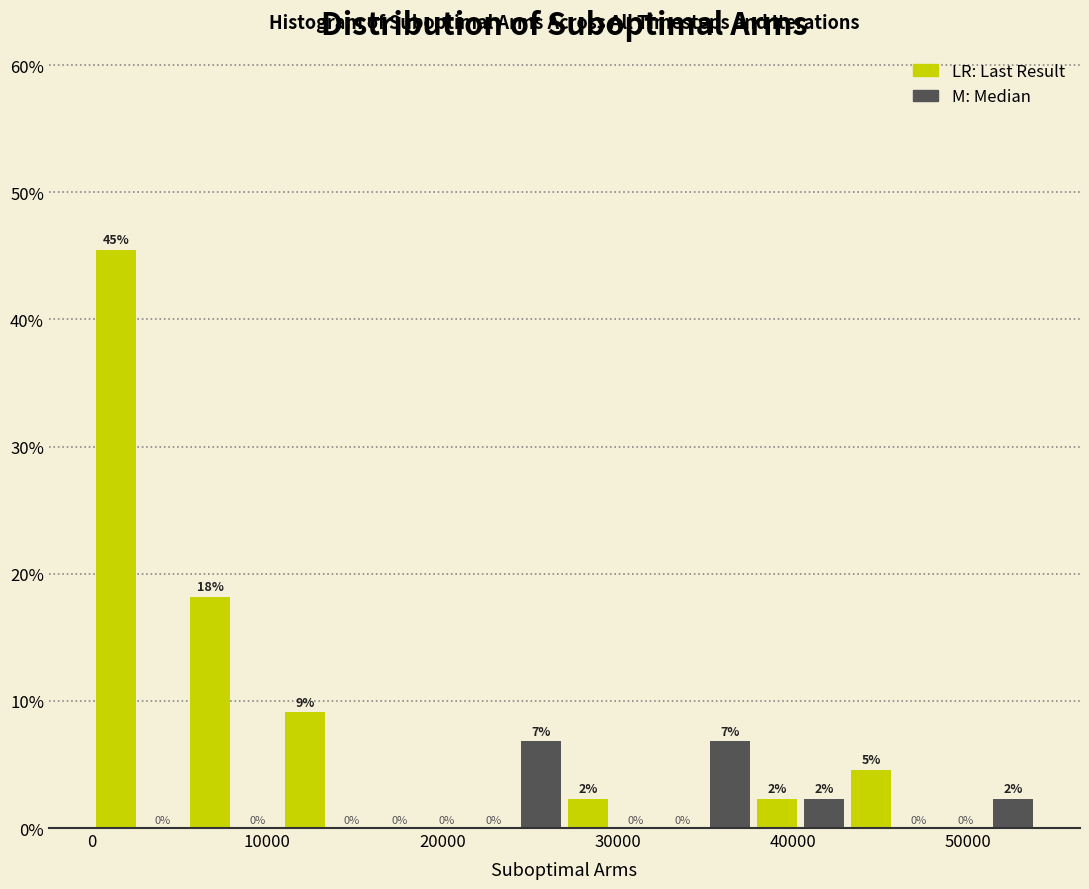

Around what value on the x-axis is the tallest bar? Give the approximate position of its centre, as read against the axis.

1000